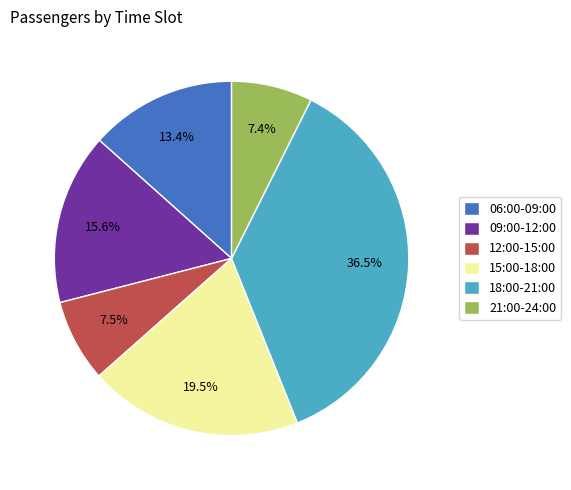

What is the ratio of the value at 15:00-18:00 to the value at 09:00-12:00?

1.2